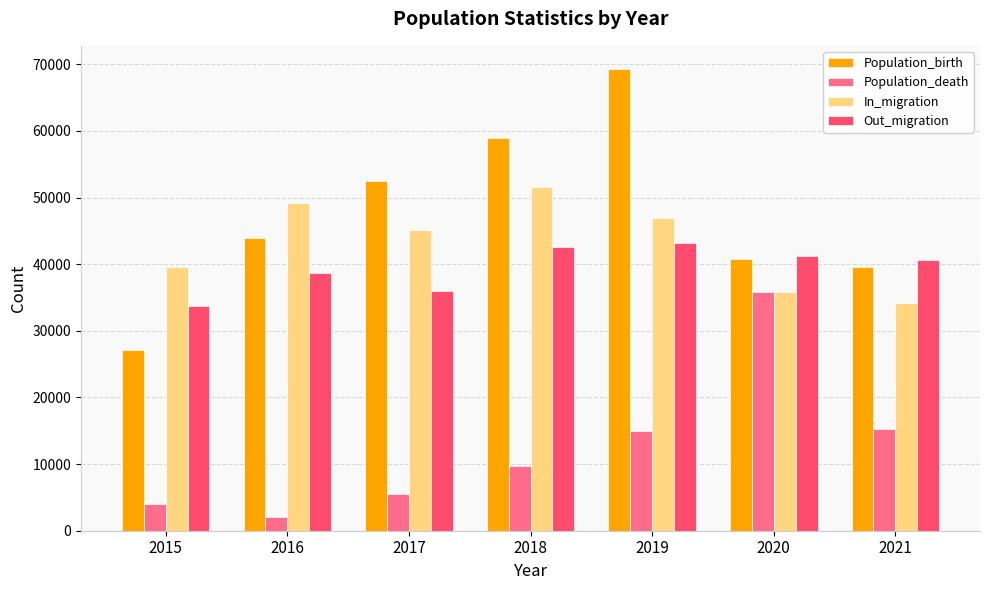

The Population_birth series shows 27161 at 2015. True or false?

True